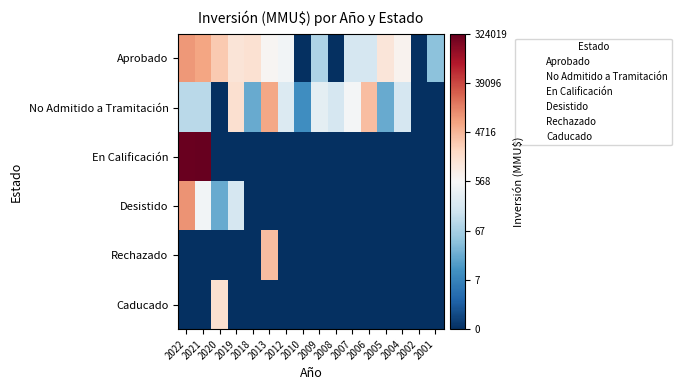

Reading left to right, list all the values displayed in this chart.

Aprobado: 2022=9.1	2021=8.9	2020=8.0	2019=7.2	2018=7.3	2013=6.5	2012=6.2	2010=0.0	2009=4.4	2008=0.0	2007=5.3	2006=5.3	2005=7.1	2004=6.6	2002=0.0	2001=3.7
No Admitido a Tramitación: 2022=4.6	2021=4.6	2020=0.0	2019=7.4	2018=3.1	2013=8.8	2012=5.5	2010=2.4	2009=5.7	2008=5.3	2007=6.2	2006=8.3	2005=3.1	2004=5.3	2002=0.0	2001=0.0
En Calificación: 2022=12.6	2021=12.7	2020=0.0	2019=0.0	2018=0.0	2013=0.0	2012=0.0	2010=0.0	2009=0.0	2008=0.0	2007=0.0	2006=0.0	2005=0.0	2004=0.0	2002=0.0	2001=0.0
Desistido: 2022=9.2	2021=6.2	2020=3.1	2019=5.3	2018=0.0	2013=0.0	2012=0.0	2010=0.0	2009=0.0	2008=0.0	2007=0.0	2006=0.0	2005=0.0	2004=0.0	2002=0.0	2001=0.0
Rechazado: 2022=0.0	2021=0.0	2020=0.0	2019=0.0	2018=0.0	2013=8.3	2012=0.0	2010=0.0	2009=0.0	2008=0.0	2007=0.0	2006=0.0	2005=0.0	2004=0.0	2002=0.0	2001=0.0
Caducado: 2022=0.0	2021=0.0	2020=7.4	2019=0.0	2018=0.0	2013=0.0	2012=0.0	2010=0.0	2009=0.0	2008=0.0	2007=0.0	2006=0.0	2005=0.0	2004=0.0	2002=0.0	2001=0.0